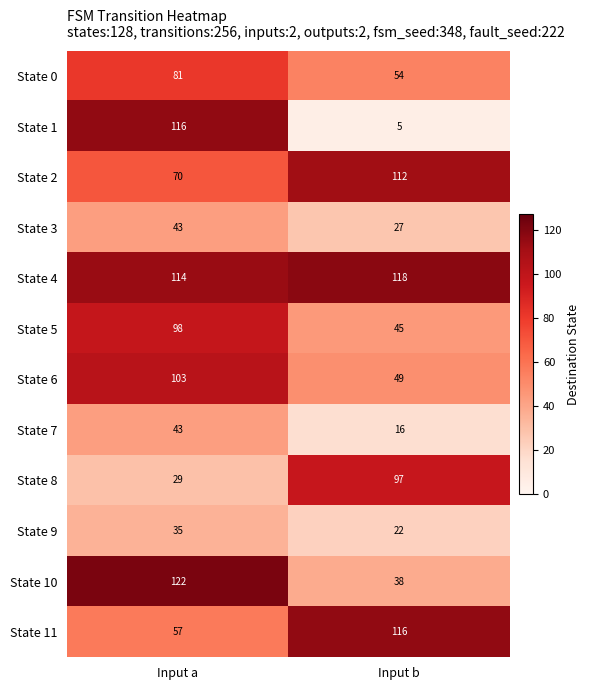

Reading left to right, extract all data points from this chart.

State 0: 81	54
State 1: 116	5
State 2: 70	112
State 3: 43	27
State 4: 114	118
State 5: 98	45
State 6: 103	49
State 7: 43	16
State 8: 29	97
State 9: 35	22
State 10: 122	38
State 11: 57	116